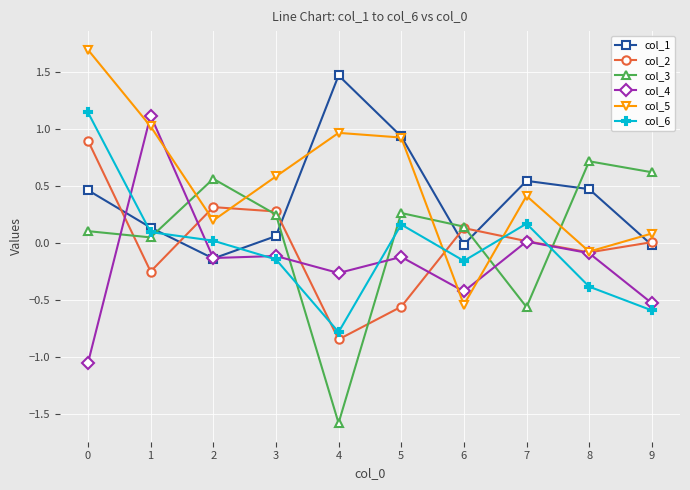

Which label corresponds to the smallest value in the chart?

4